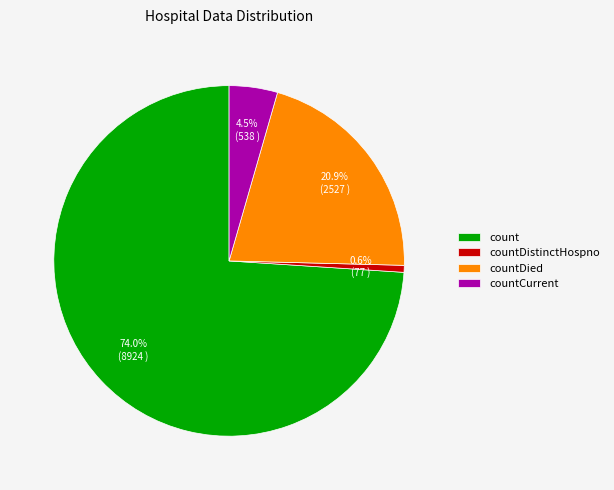

Is there any slice that represents more than half of the pie?

Yes